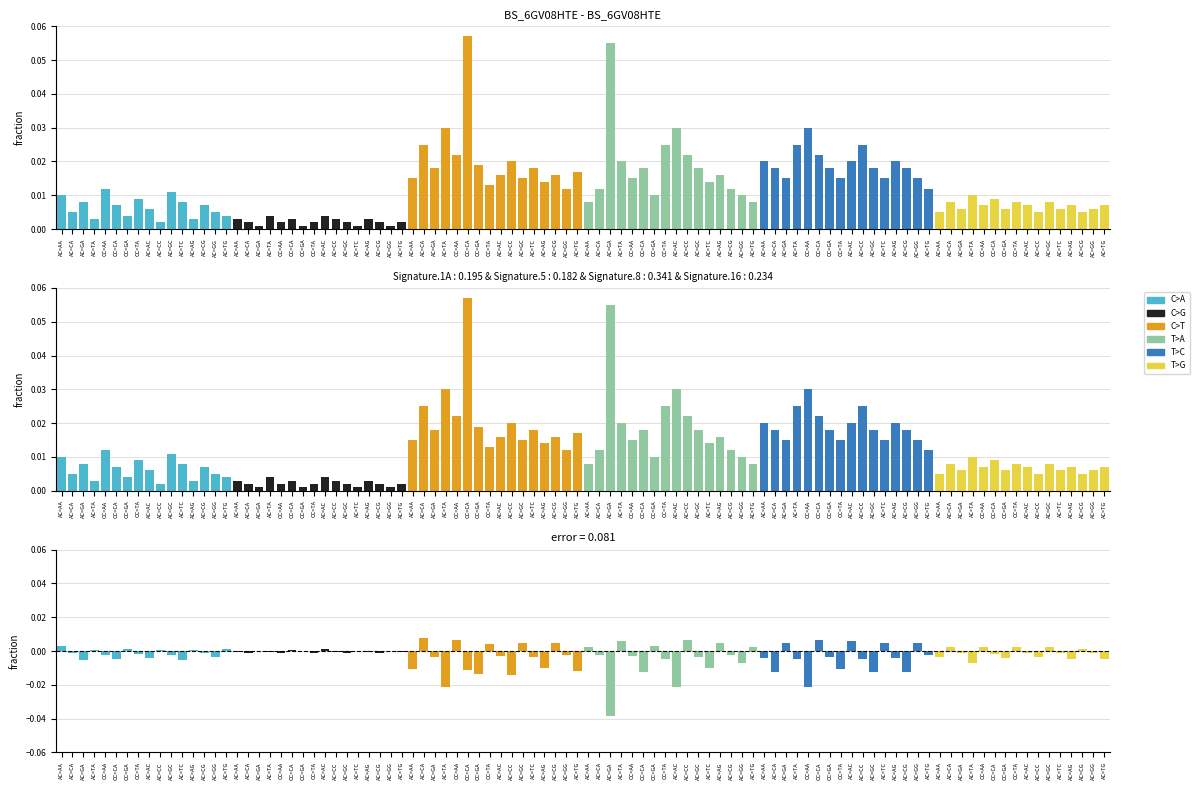

Is the value of C>G at AC>CA greater than the value of C>T at AC>CC?

No